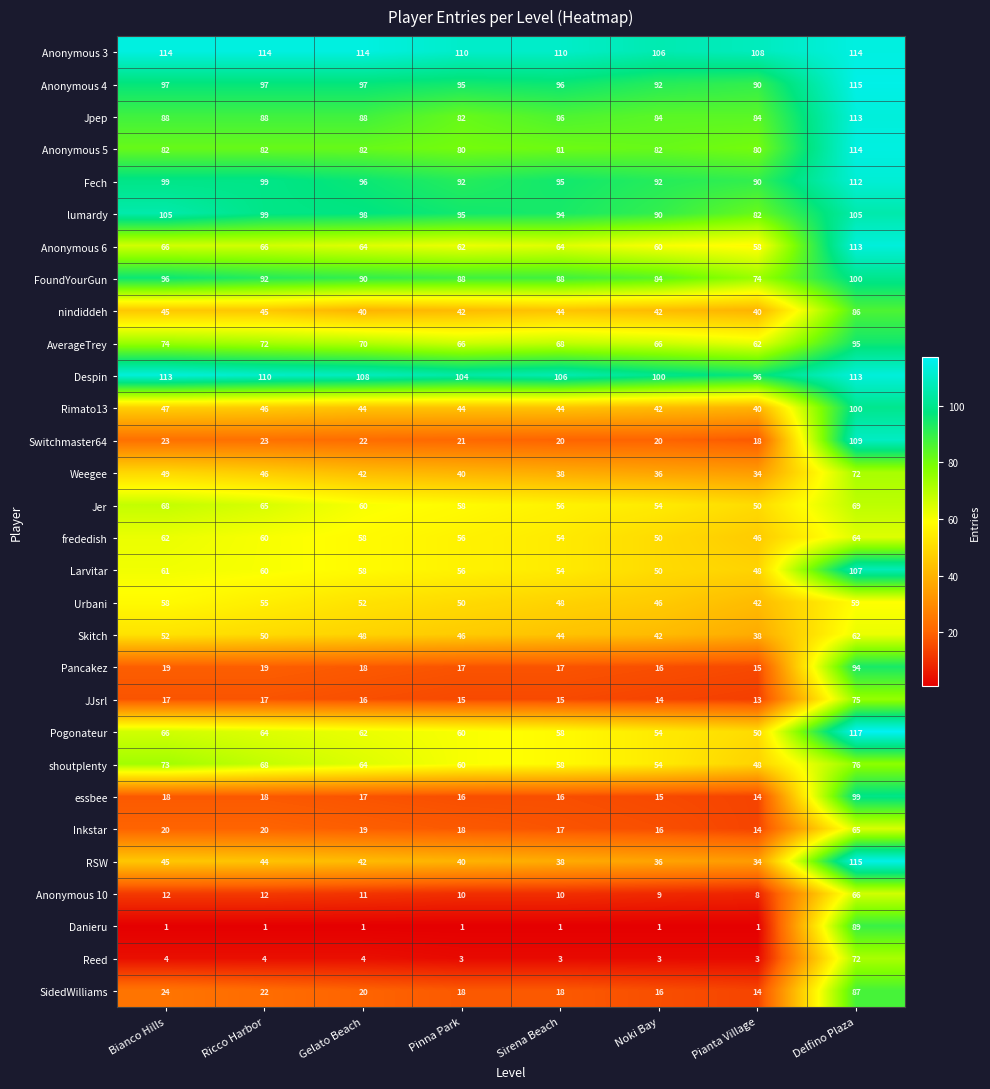

At which category is the sum across all series the highest?

Delfino Plaza